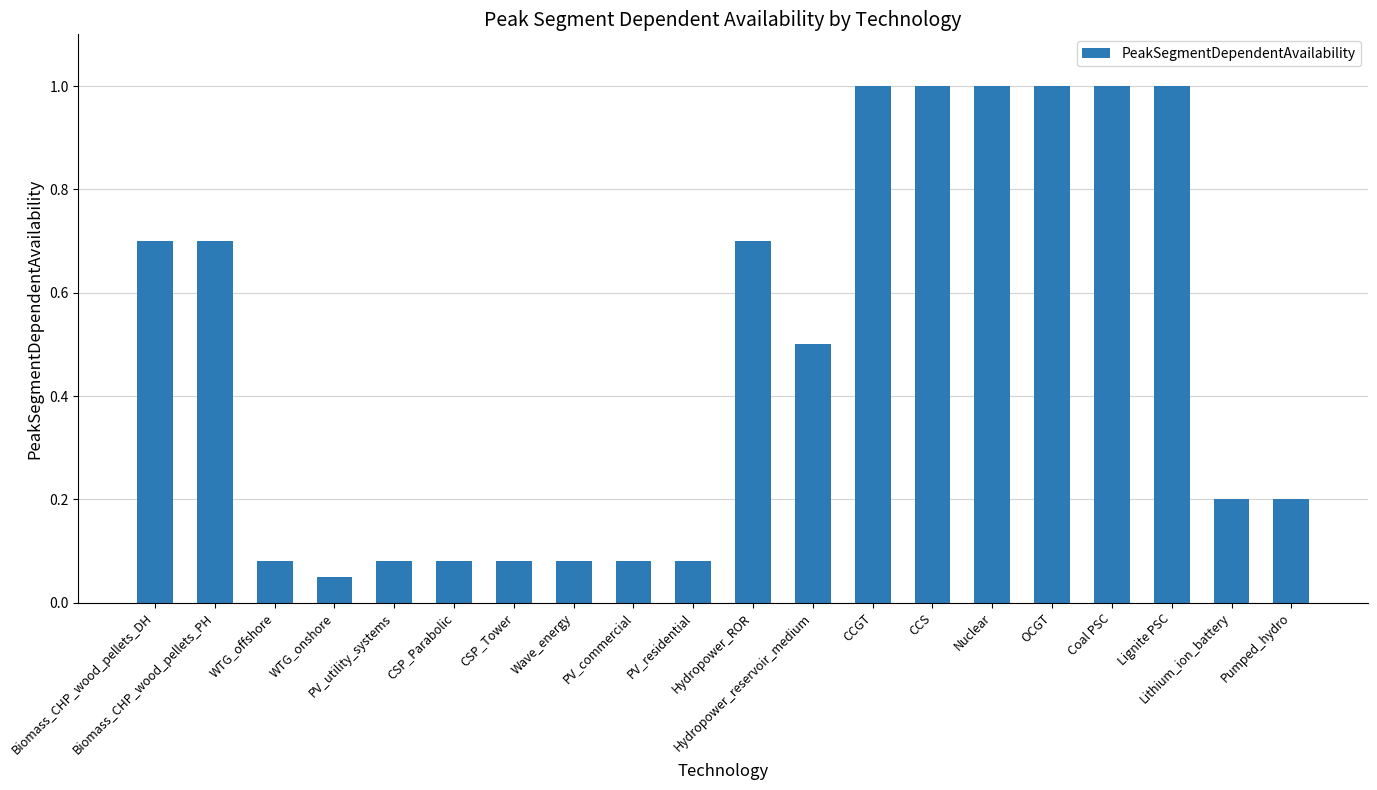

What is the value of the 19th bar from the left?

0.2